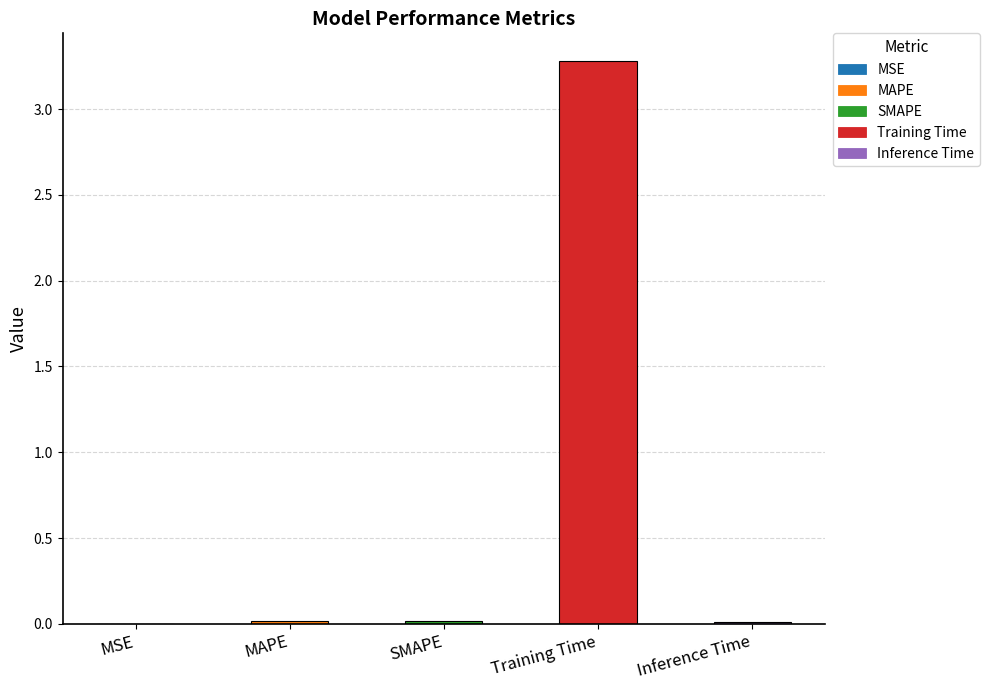

What is the change in value from MAPE to Training Time?

+3.3